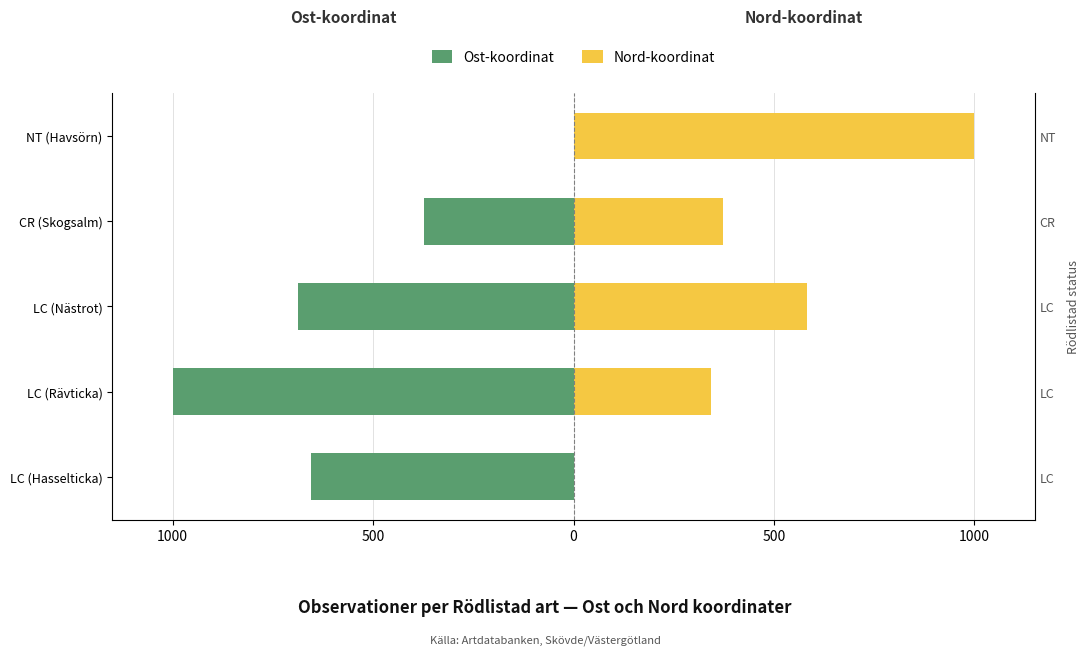

How many data points does each series have?

5